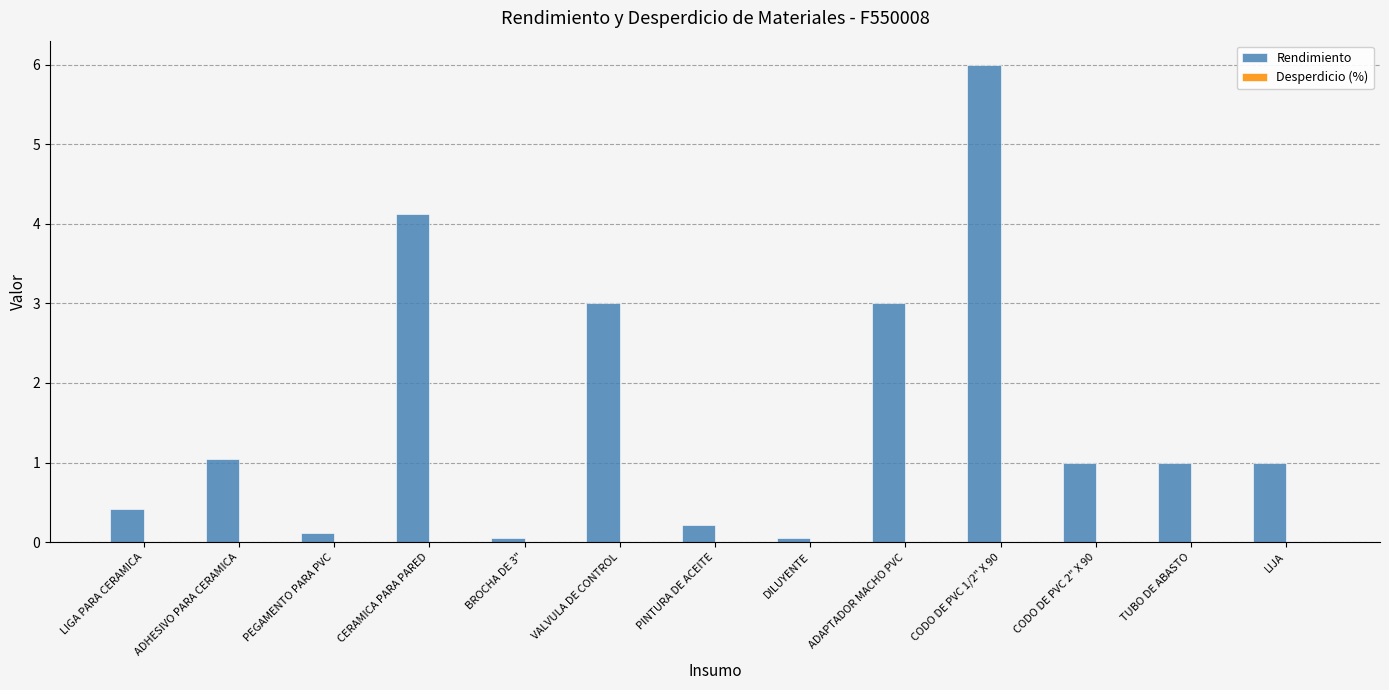

What is the sum of all values?

21.0